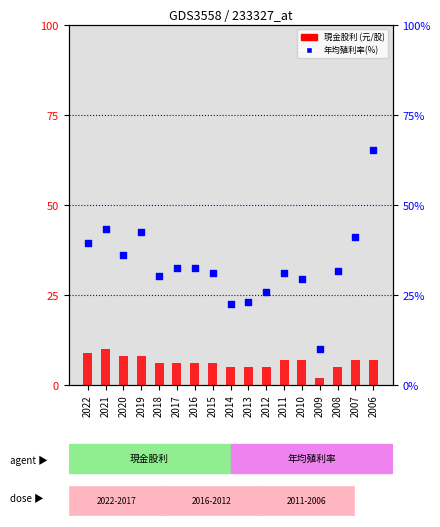

Which series contains the lowest Y value?

現金股利